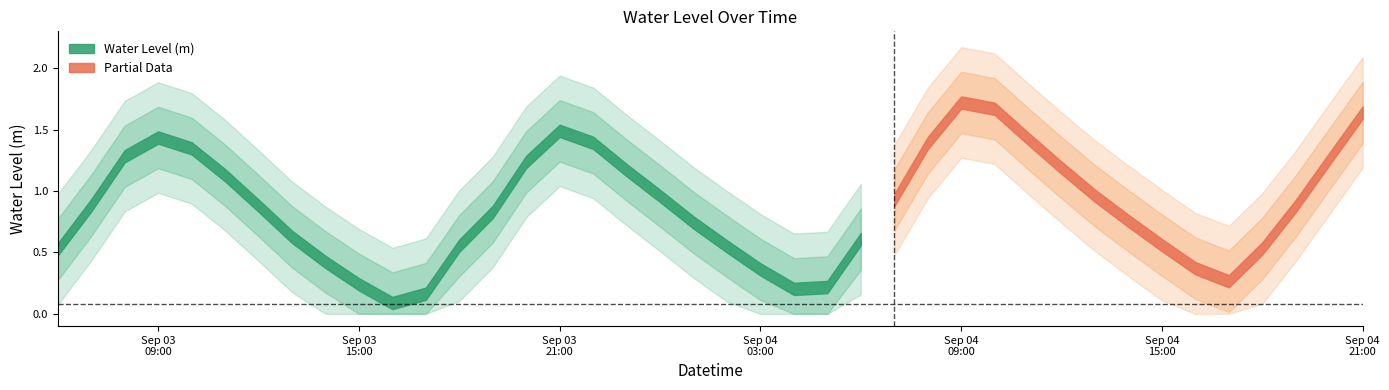

What position from the left is 2024-09-04 08:00:00?

27